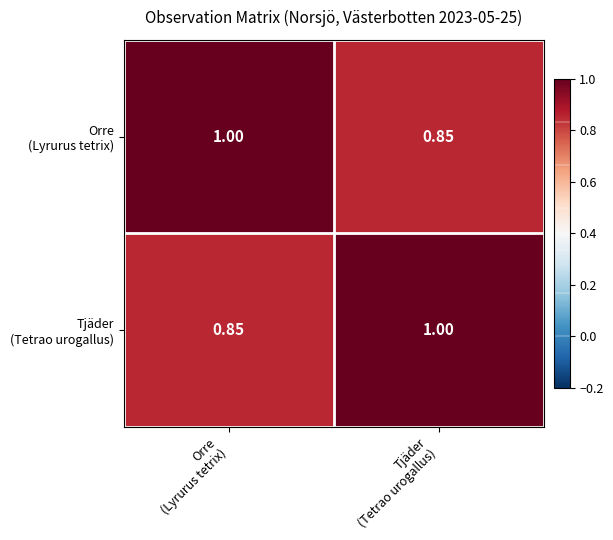

Rank the series at Orre (Lyrurus tetrix) from lowest to highest value.

Tjäder (Tetrao urogallus), Orre (Lyrurus tetrix)